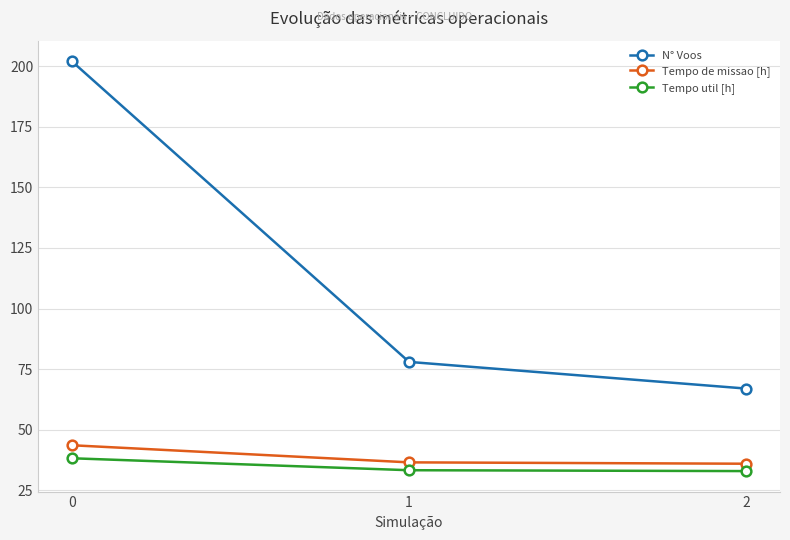

What is the difference between the N° Voos values at 0 and 2?

135.0